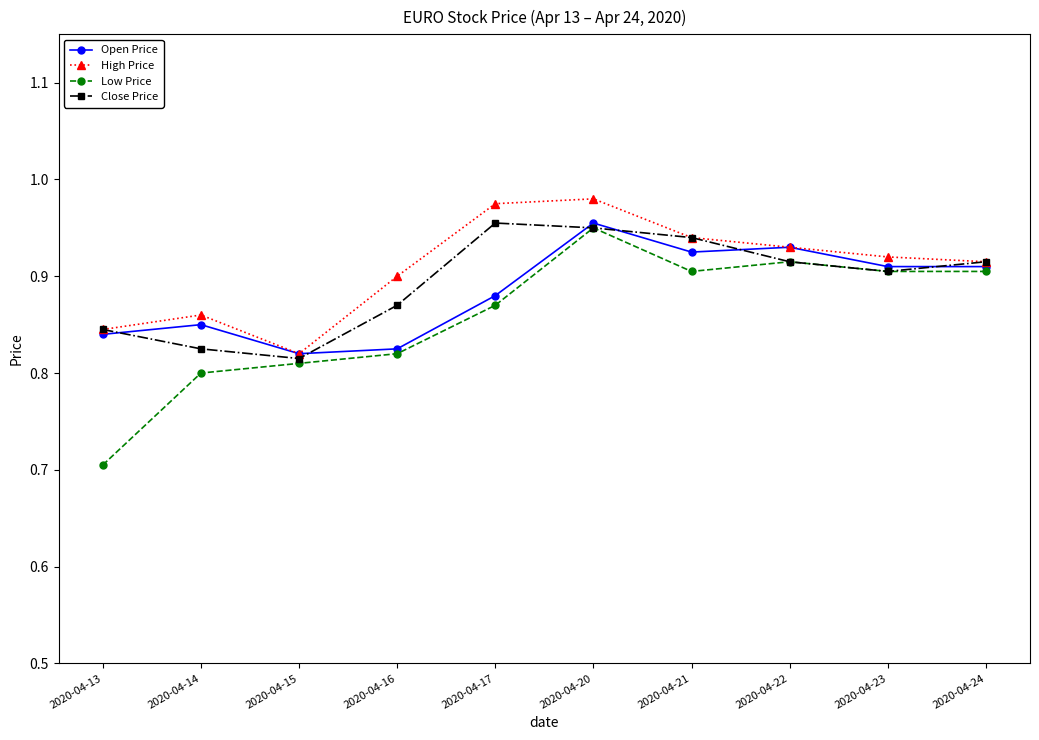

Which category has the lowest value across all series?

2020-04-13